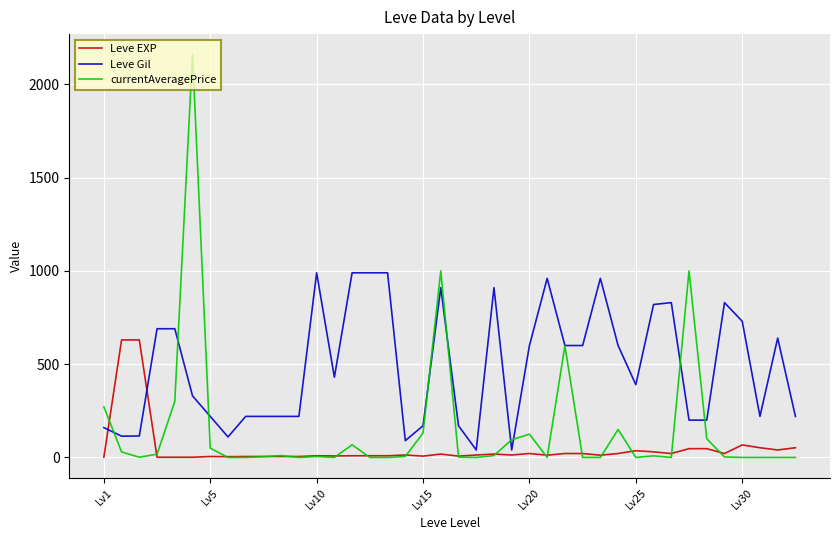

Which series has the widest spread of values?

currentAveragePrice